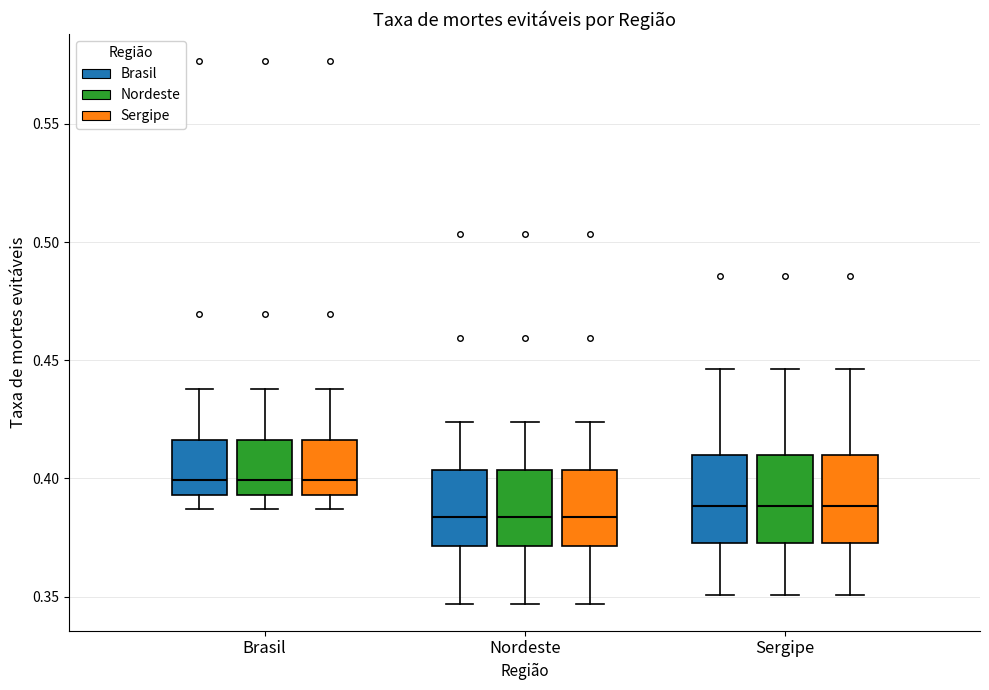

Reading left to right, transcribe this box plot: for each box, give where its median line is, the range the box spans, and where its two whiskers end, as read against the y-axis. The values are not printed on the chart, so give them approximately, as read against the axis.

Brasil (Brasil): median 0.400, box 0.395 to 0.415, whiskers 0.385 to 0.440
Brasil (Nordeste): median 0.400, box 0.395 to 0.415, whiskers 0.385 to 0.440
Brasil (Sergipe): median 0.400, box 0.395 to 0.415, whiskers 0.385 to 0.440
Nordeste (Brasil): median 0.385, box 0.370 to 0.405, whiskers 0.345 to 0.425
Nordeste (Nordeste): median 0.385, box 0.370 to 0.405, whiskers 0.345 to 0.425
Nordeste (Sergipe): median 0.385, box 0.370 to 0.405, whiskers 0.345 to 0.425
Sergipe (Brasil): median 0.390, box 0.375 to 0.410, whiskers 0.350 to 0.445
Sergipe (Nordeste): median 0.390, box 0.375 to 0.410, whiskers 0.350 to 0.445
Sergipe (Sergipe): median 0.390, box 0.375 to 0.410, whiskers 0.350 to 0.445